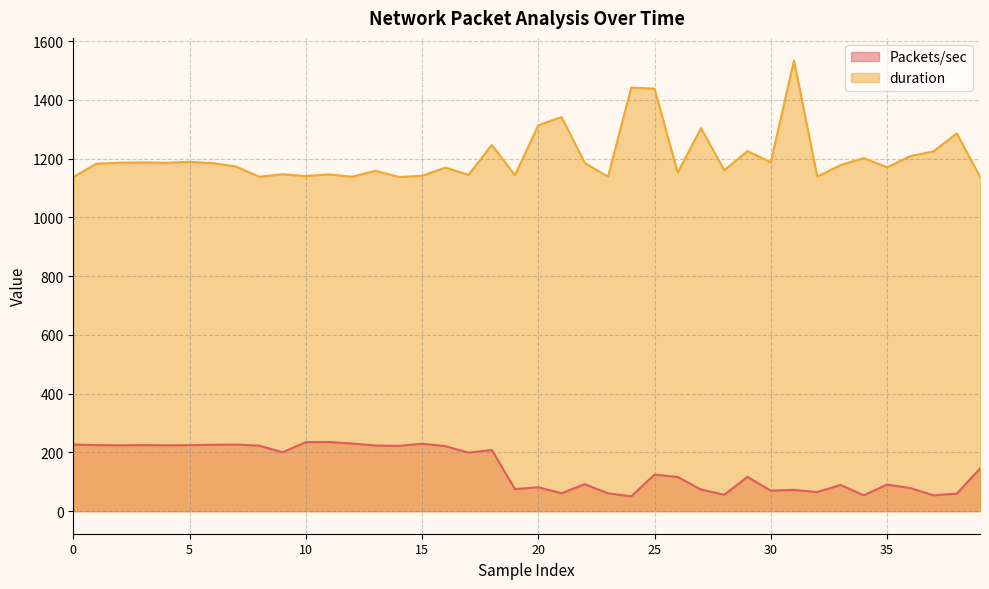

How many interior local valleys does the duration series have?

13